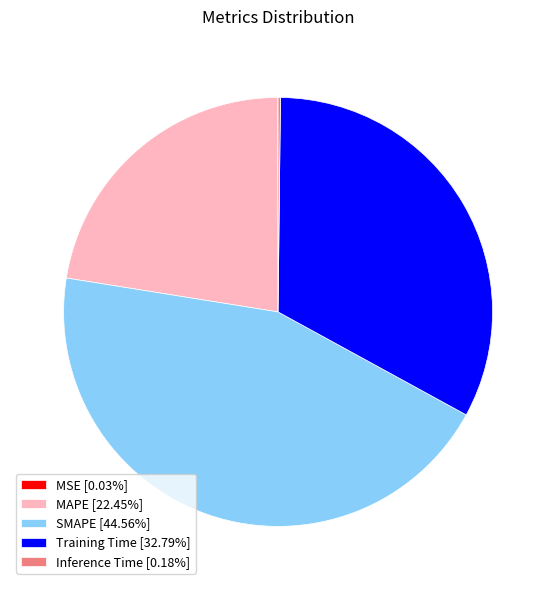

Is there any slice that represents more than half of the pie?

No